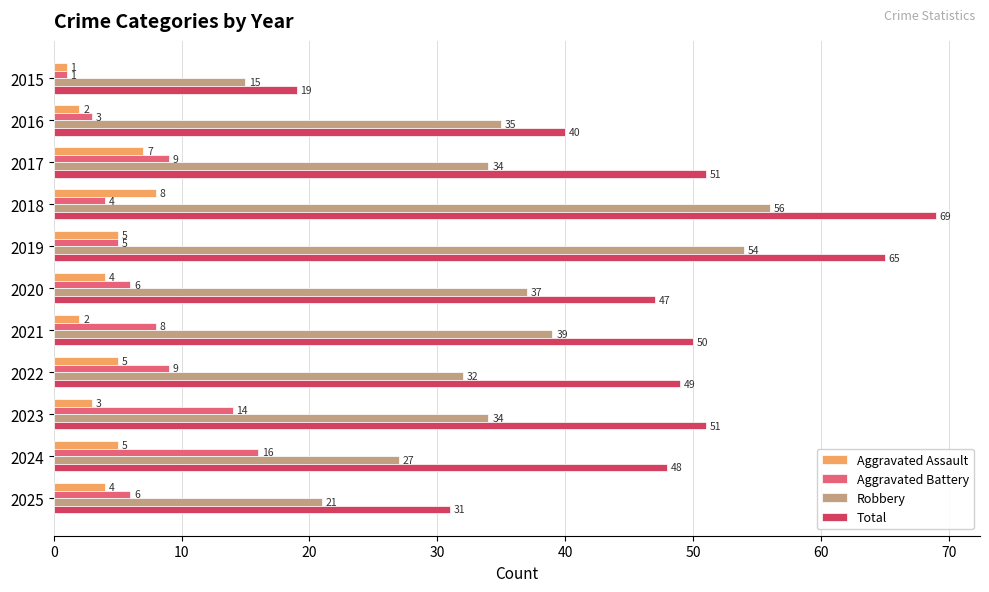

Which series has the largest total across all categories?

Total